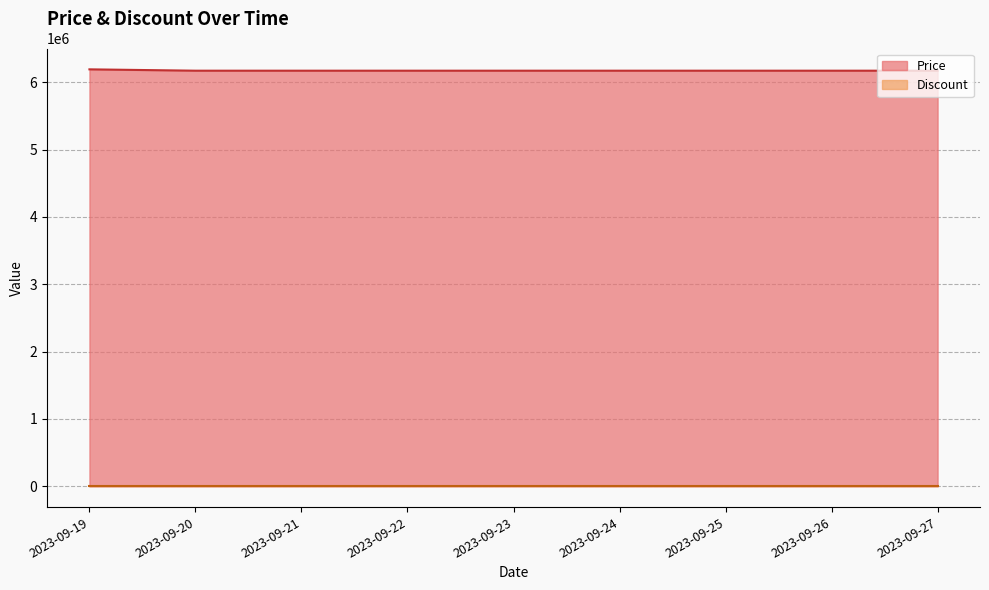

True or false: there are more than 2 points higher than both neighbors.

False